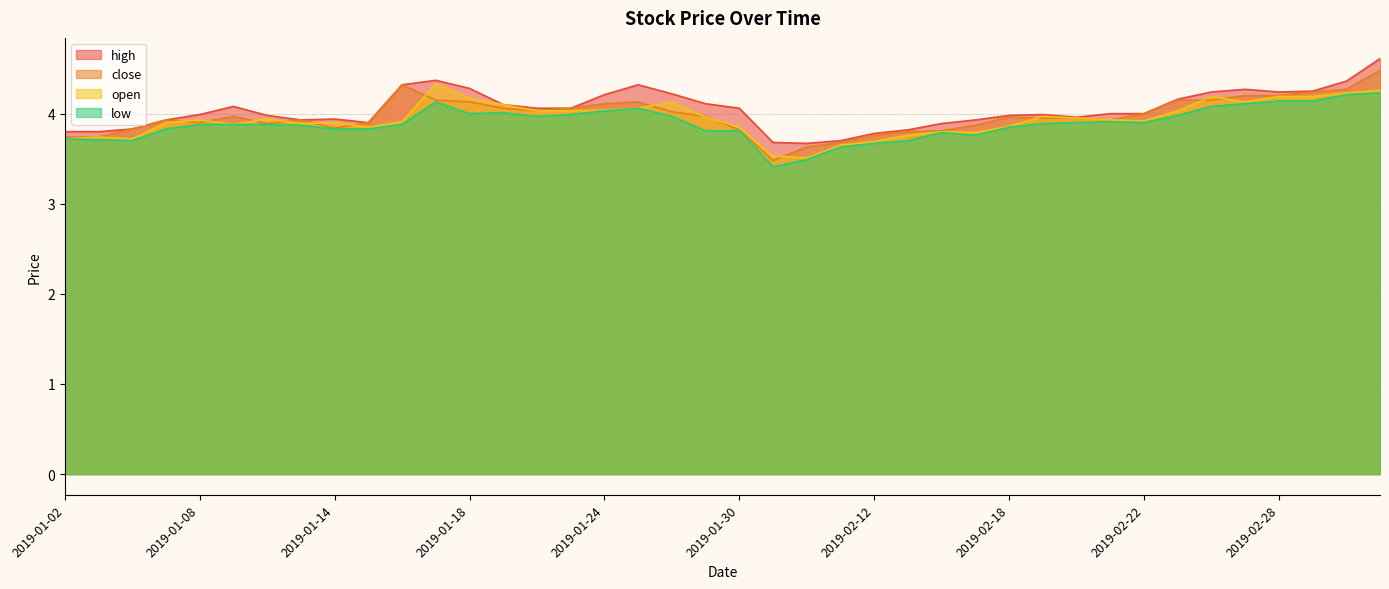

How many series are shown in this chart?

4